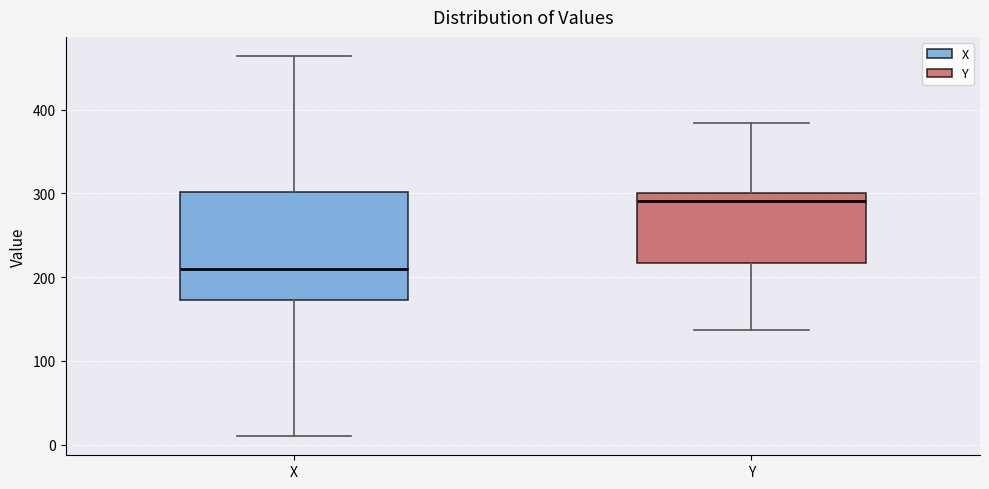

Which box has the highest median line?

Y